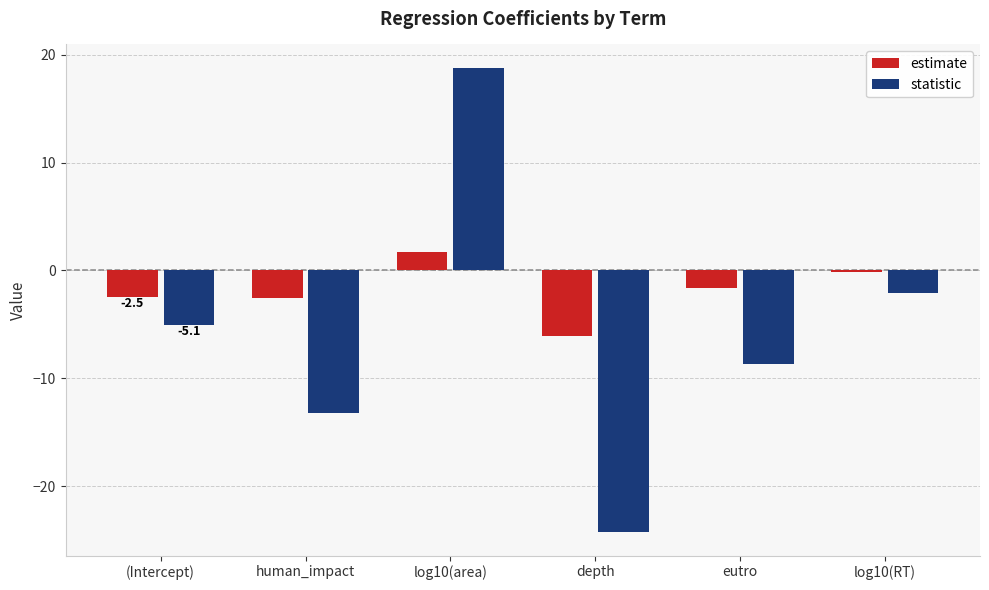

What is the average value of the statistic series?

-5.8